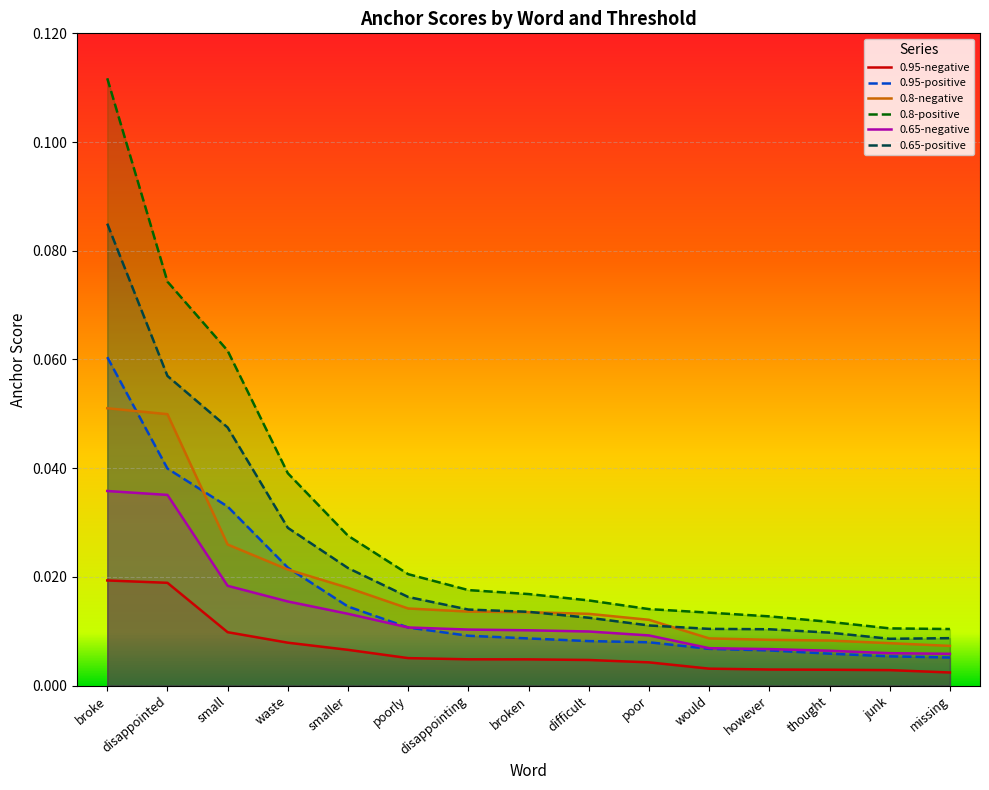

What is the label of the 14th point from the right?

disappointed